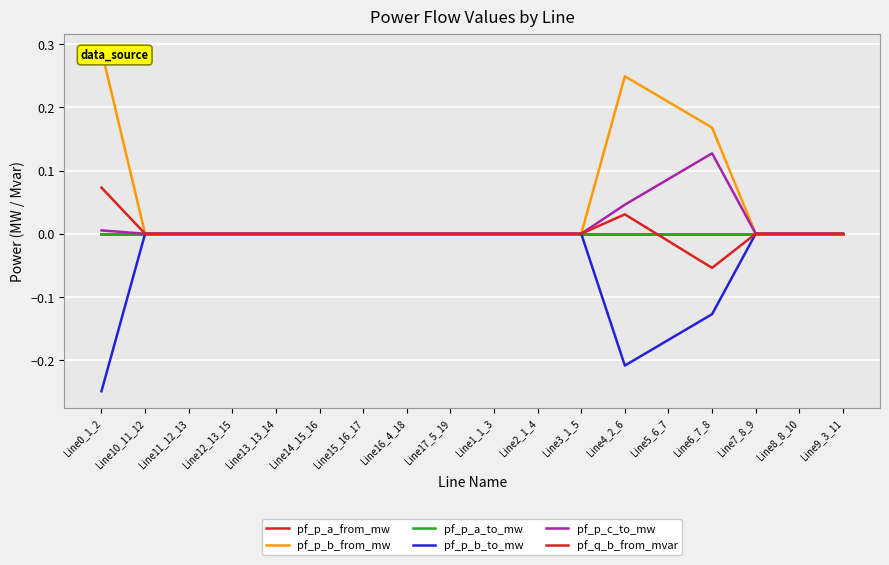

How many data points does each series have?

18